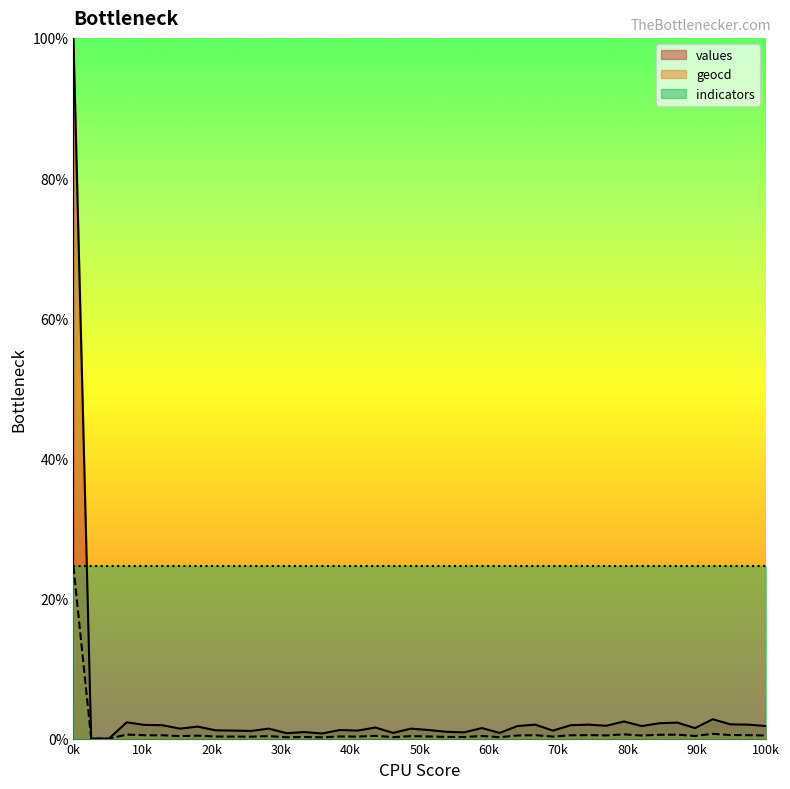

The value of geocd at 34 is 0.6. True or false?

True